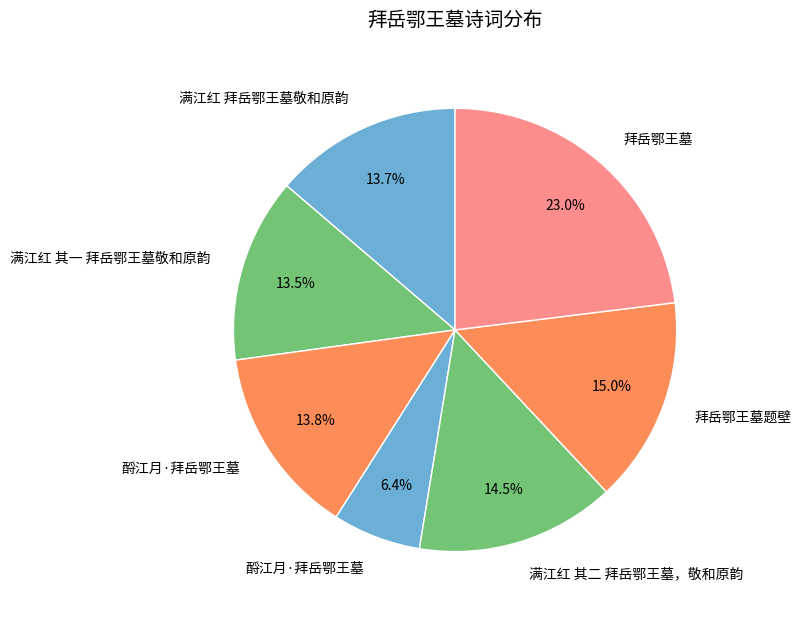

Does any single category account for the majority?

No